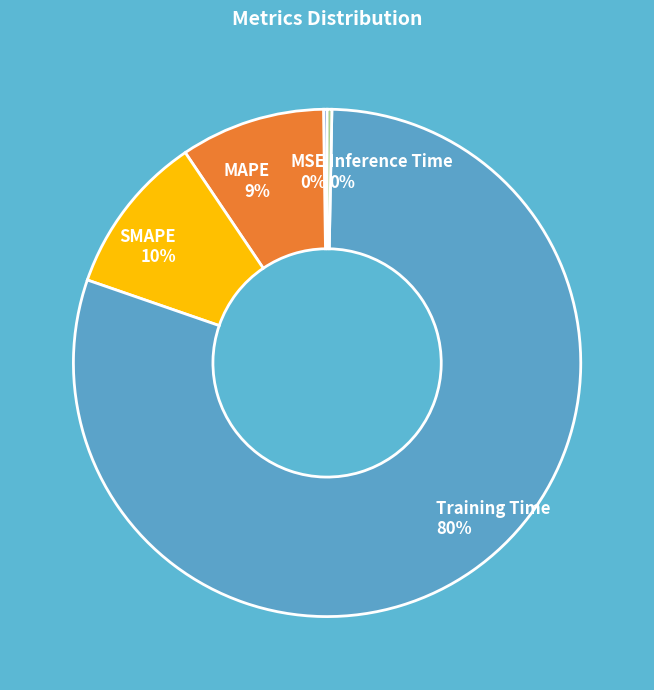

Does Training Time account for over 50% of the chart?

Yes